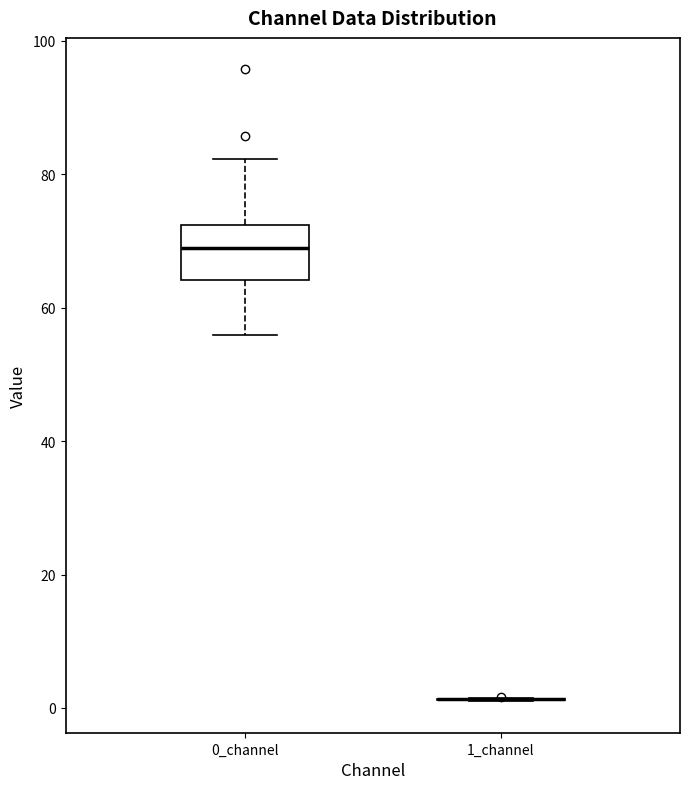

Comparing the boxes themselves (not the whiskers), which one is the tallest?

0_channel